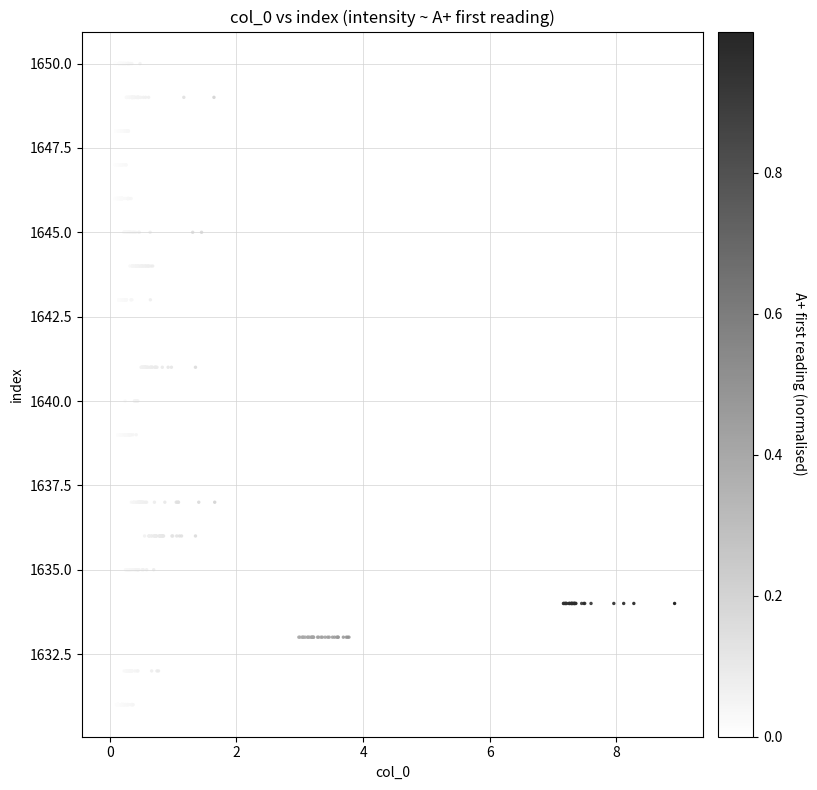

What is the range of Y values (max minus min)?

19